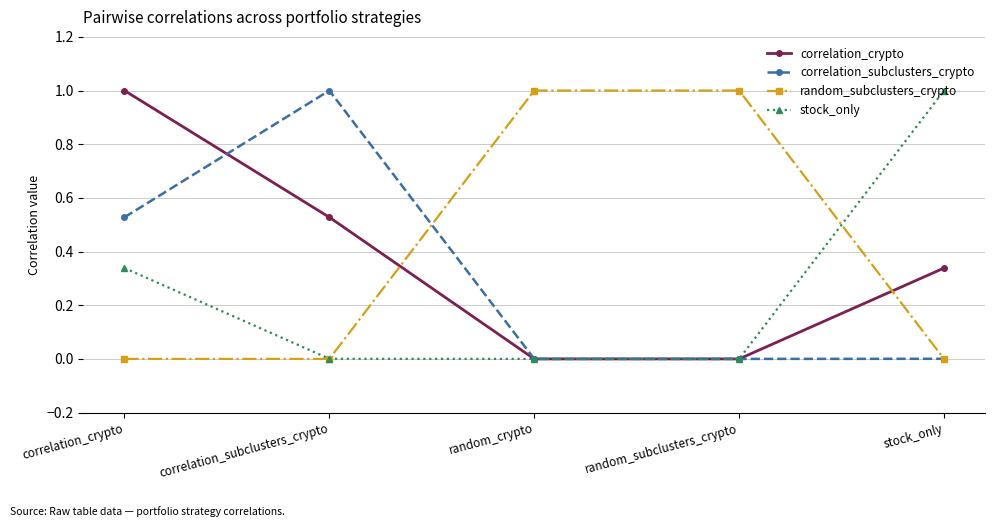

What is the value of the random_subclusters_crypto point at the 4th from the left?

1.0